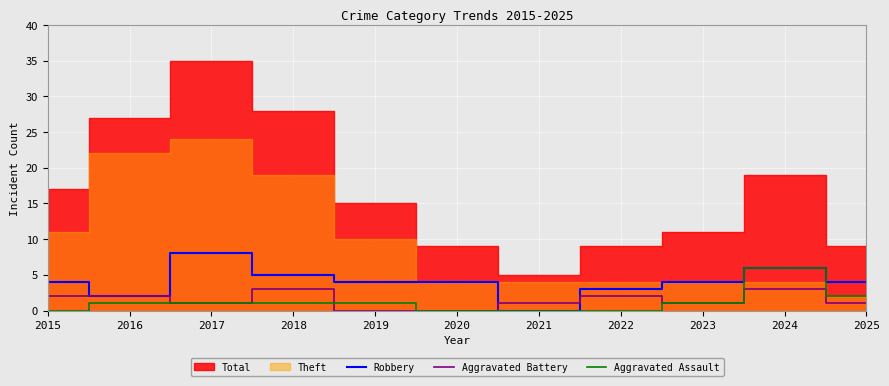

How many data points in Aggravated Assault are above 1?

2